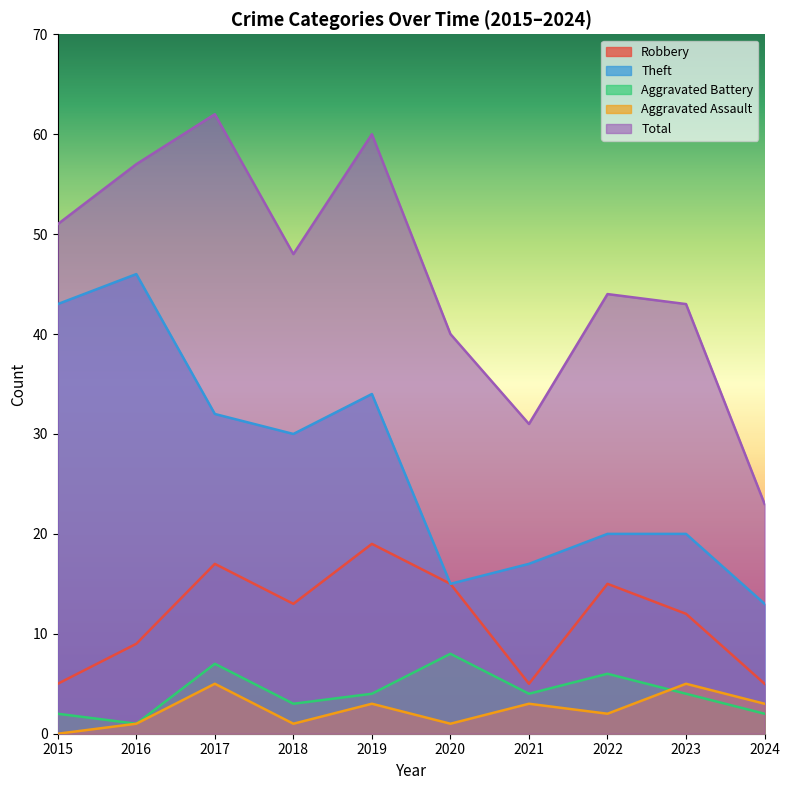

What is the value of the Robbery point at the 2nd from the left?

9